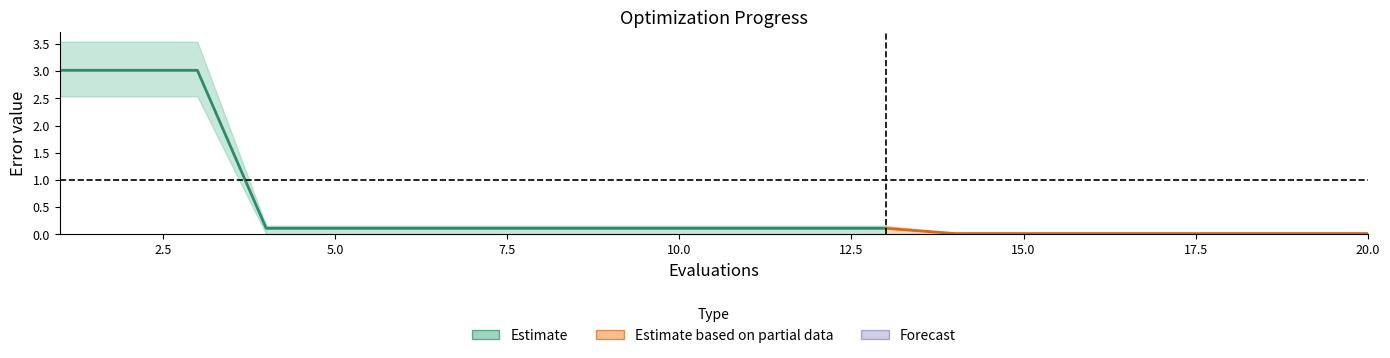

Between 10 and 20, which is larger?

10